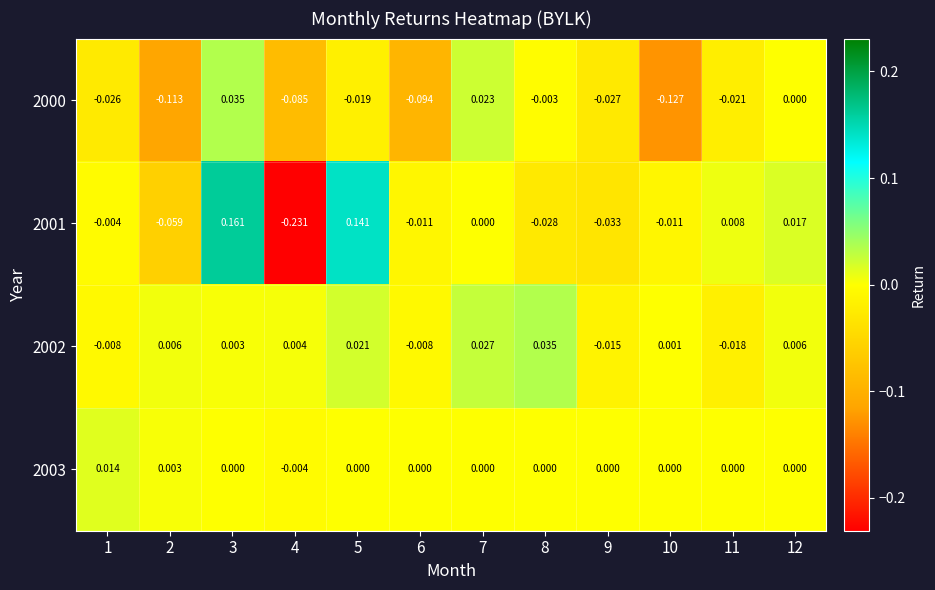

Reading left to right, transcribe all the data shown in this chart.

2000: 1=-0.0	2=-0.1	3=0.0	4=-0.1	5=-0.0	6=-0.1	7=0.0	8=-0.0	9=-0.0	10=-0.1	11=-0.0	12=0.0
2001: 1=-0.0	2=-0.1	3=0.2	4=-0.2	5=0.1	6=-0.0	7=0.0	8=-0.0	9=-0.0	10=-0.0	11=0.0	12=0.0
2002: 1=-0.0	2=0.0	3=0.0	4=0.0	5=0.0	6=-0.0	7=0.0	8=0.0	9=-0.0	10=0.0	11=-0.0	12=0.0
2003: 1=0.0	2=0.0	3=0.0	4=-0.0	5=0.0	6=0.0	7=0.0	8=0.0	9=0.0	10=0.0	11=0.0	12=0.0